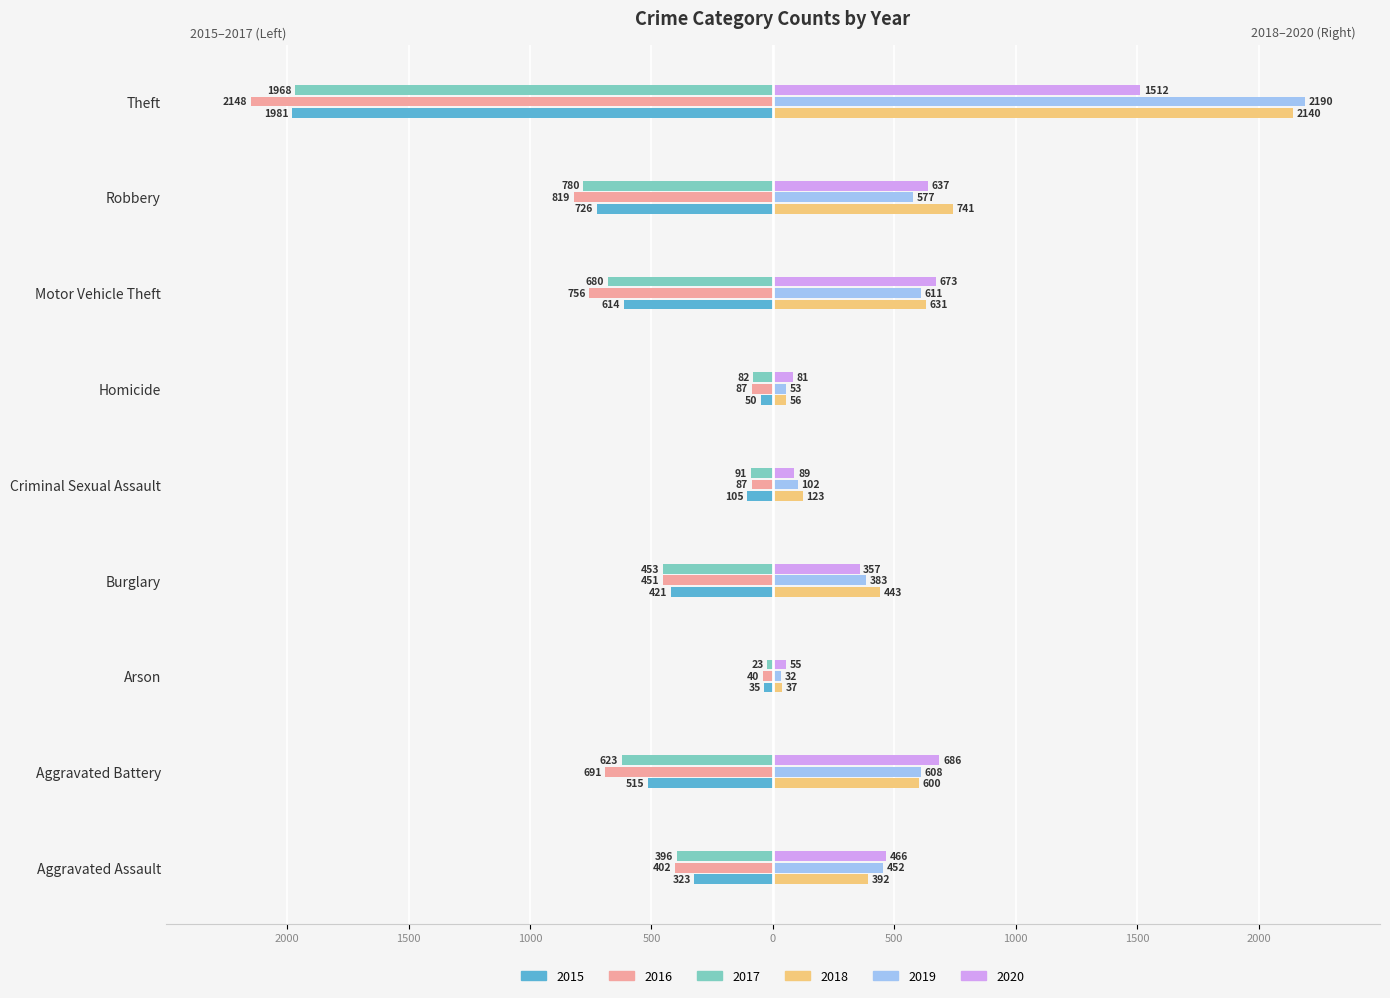

Reading left to right, list all the values displayed in this chart.

2015: Aggravated Assault=-323	Aggravated Battery=-515	Arson=-35	Burglary=-421	Criminal Sexual Assault=-105	Homicide=-50	Motor Vehicle Theft=-614	Robbery=-726	Theft=-1981
2016: Aggravated Assault=-402	Aggravated Battery=-691	Arson=-40	Burglary=-451	Criminal Sexual Assault=-87	Homicide=-87	Motor Vehicle Theft=-756	Robbery=-819	Theft=-2148
2017: Aggravated Assault=-396	Aggravated Battery=-623	Arson=-23	Burglary=-453	Criminal Sexual Assault=-91	Homicide=-82	Motor Vehicle Theft=-680	Robbery=-780	Theft=-1968
2018: Aggravated Assault=392	Aggravated Battery=600	Arson=37	Burglary=443	Criminal Sexual Assault=123	Homicide=56	Motor Vehicle Theft=631	Robbery=741	Theft=2140
2019: Aggravated Assault=452	Aggravated Battery=608	Arson=32	Burglary=383	Criminal Sexual Assault=102	Homicide=53	Motor Vehicle Theft=611	Robbery=577	Theft=2190
2020: Aggravated Assault=466	Aggravated Battery=686	Arson=55	Burglary=357	Criminal Sexual Assault=89	Homicide=81	Motor Vehicle Theft=673	Robbery=637	Theft=1512